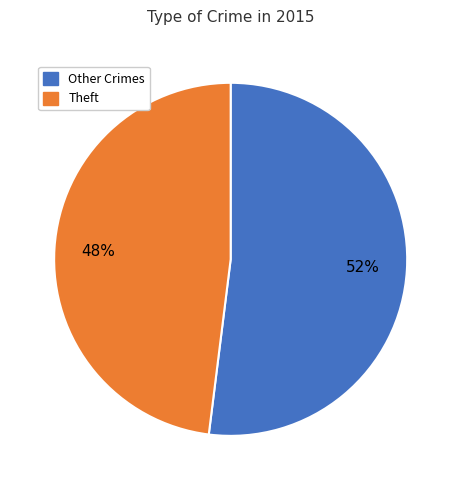

Do Theft and Other Crimes together represent more than half of the pie?

Yes